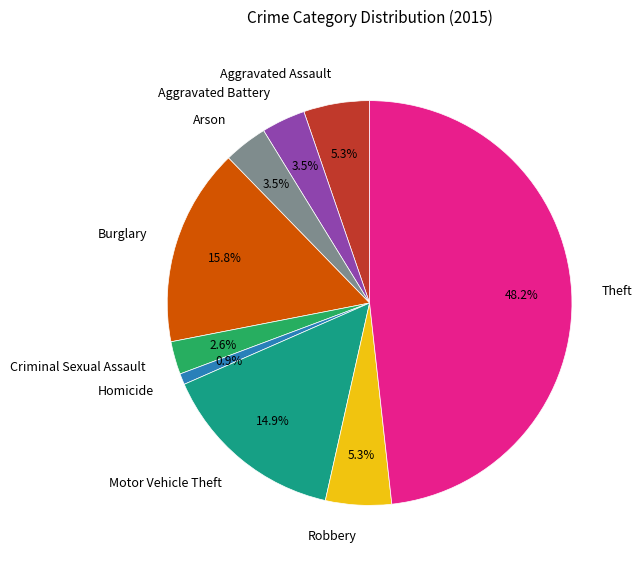

Combined, do Robbery and Aggravated Assault account for over 50%?

No